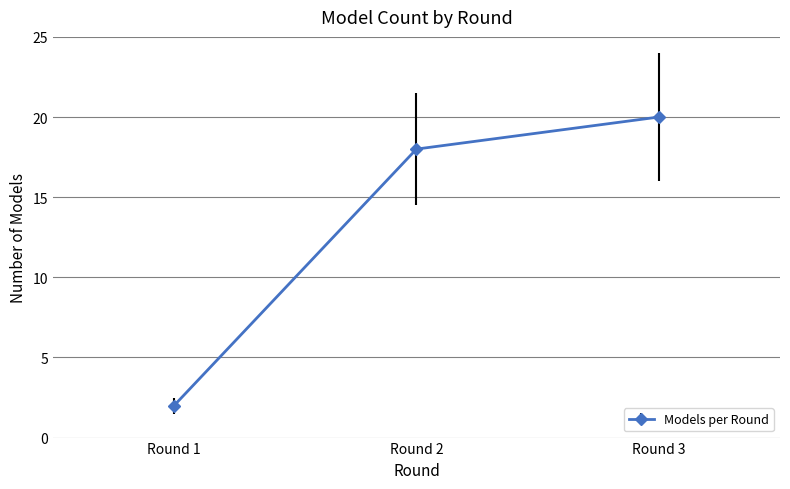

Reading left to right, list all the values displayed in this chart.

2	18	20